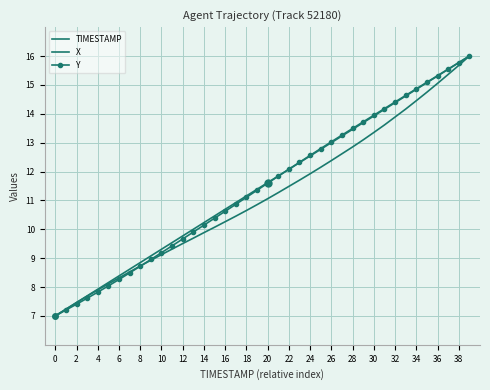

Which series has the widest spread of values?

TIMESTAMP